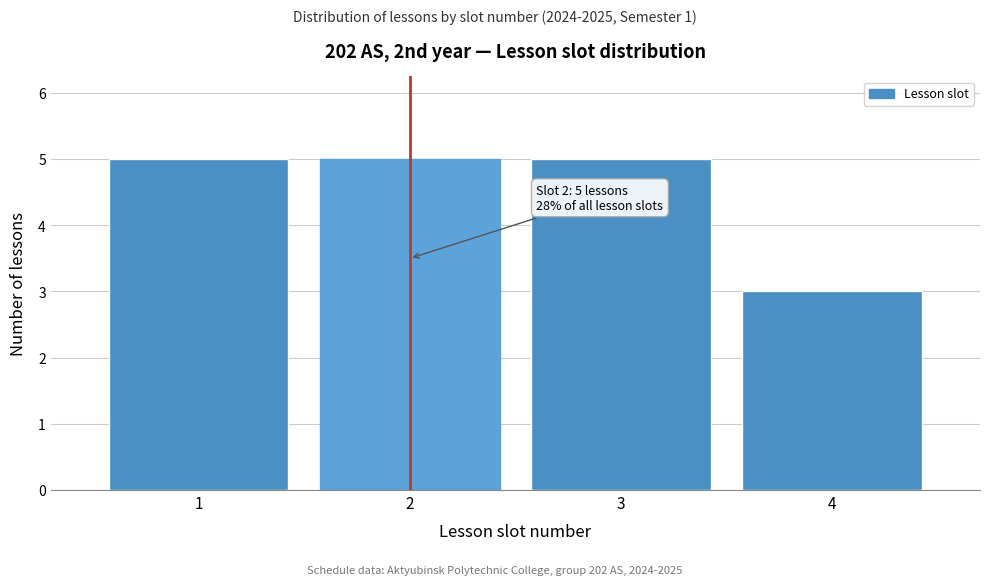

Reading right to left, list all the values displayed in this chart.

3	5	5	5